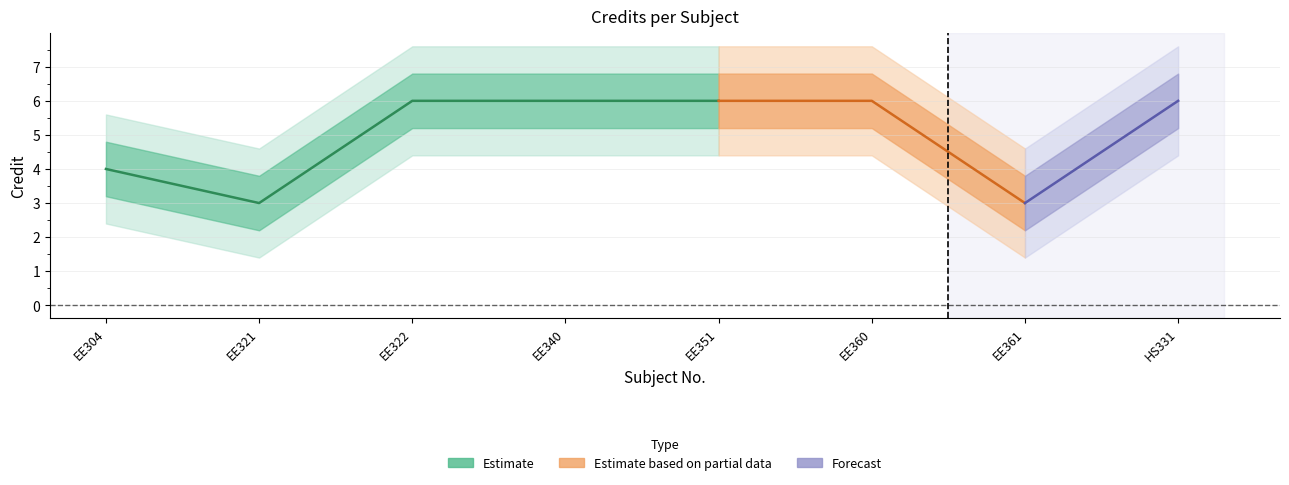

How many points are lower than both their immediate neighbors (excluding endpoints)?

2